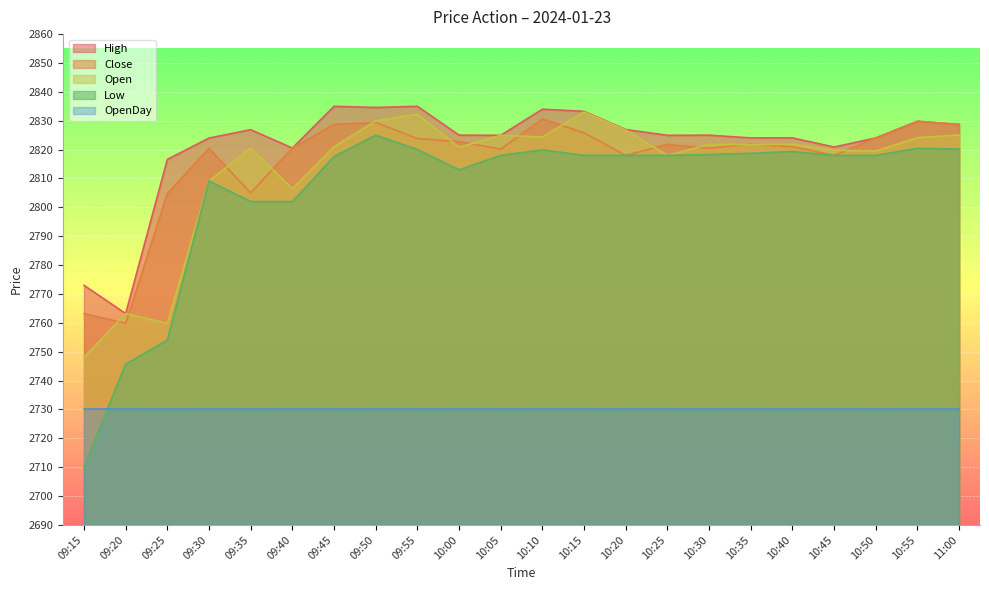

How many interior local valleys does the Open series have?

7